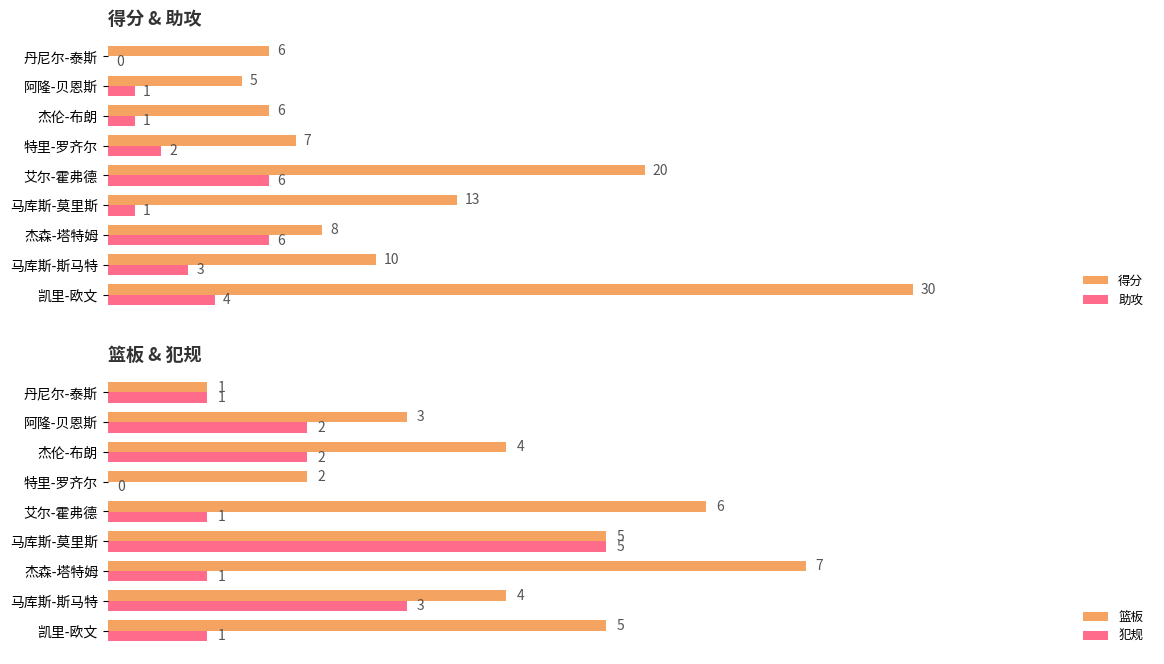

How many bars are there in total?

36